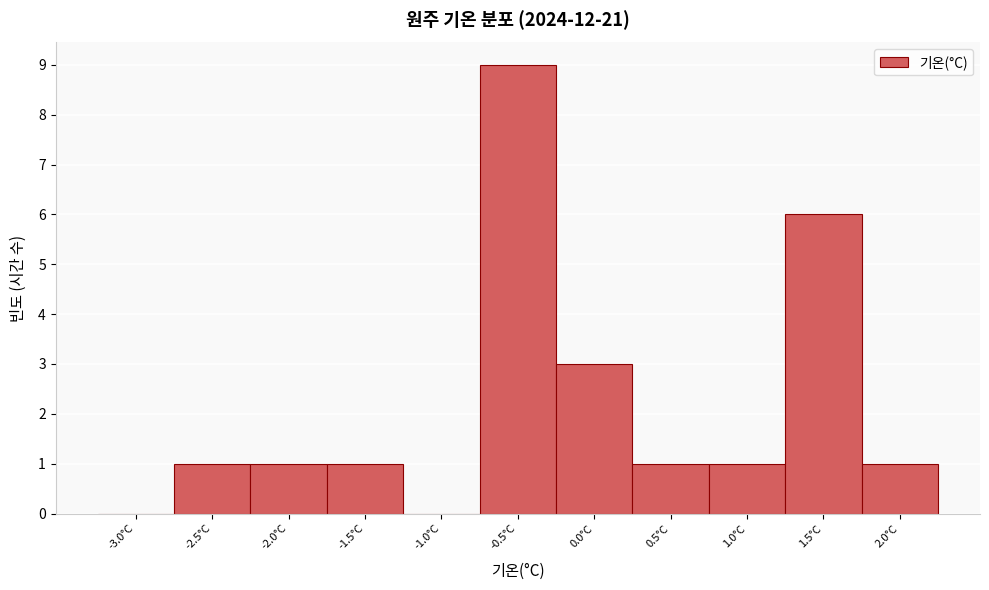

Reading left to right, extract all data points from this chart.

-3.0°C=0	-2.5°C=1	-2.0°C=1	-1.5°C=1	-1.0°C=0	-0.5°C=9	0.0°C=3	0.5°C=1	1.0°C=1	1.5°C=6	2.0°C=1